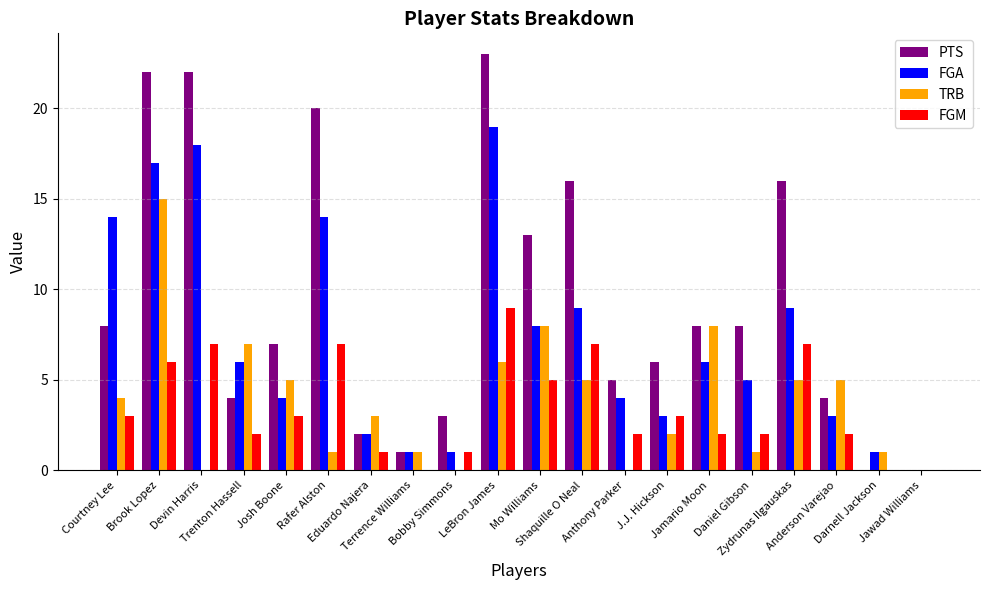

What is the maximum value shown in the chart?

23